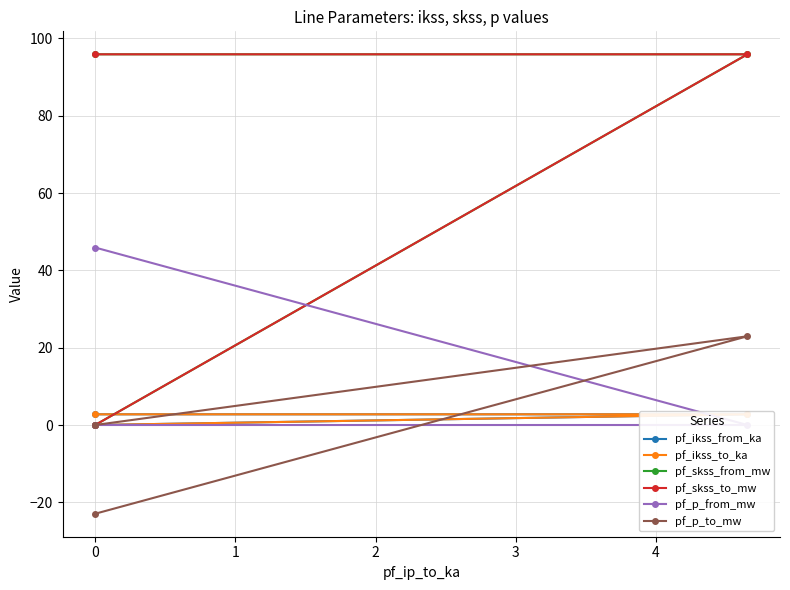

Which series has the widest spread of values?

pf_skss_from_mw